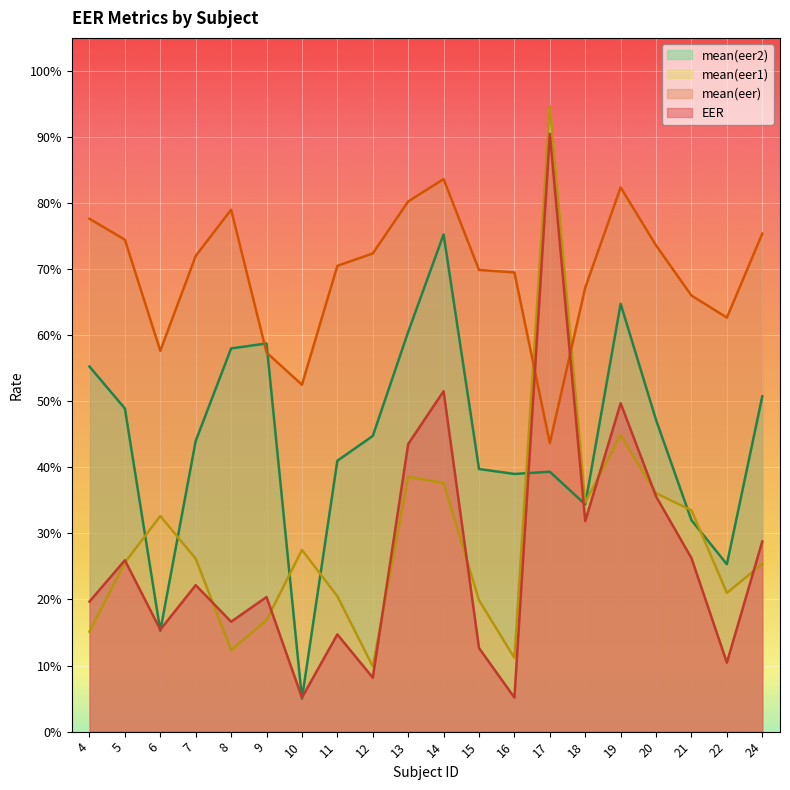

At which label is mean(eer1) closest to 0?

12